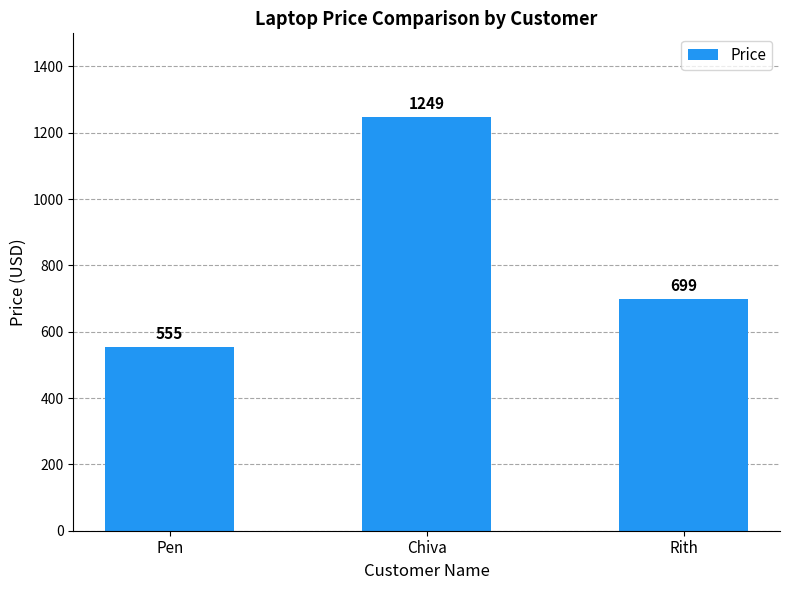

What is the sum of all values?

2503